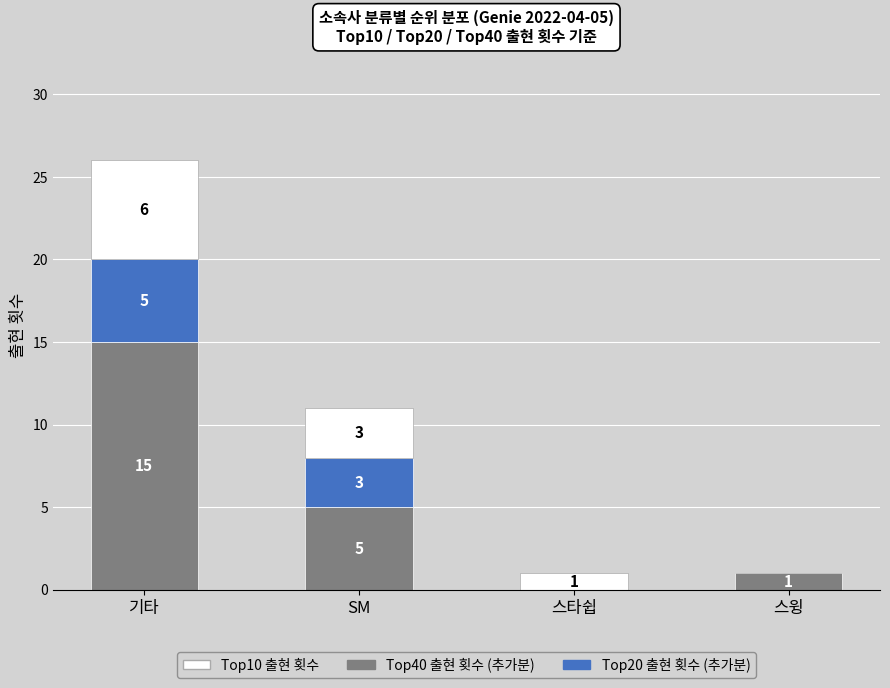

Is it true that Top40 출현 횟수 (추가분) equals 2 at 스윙?

False